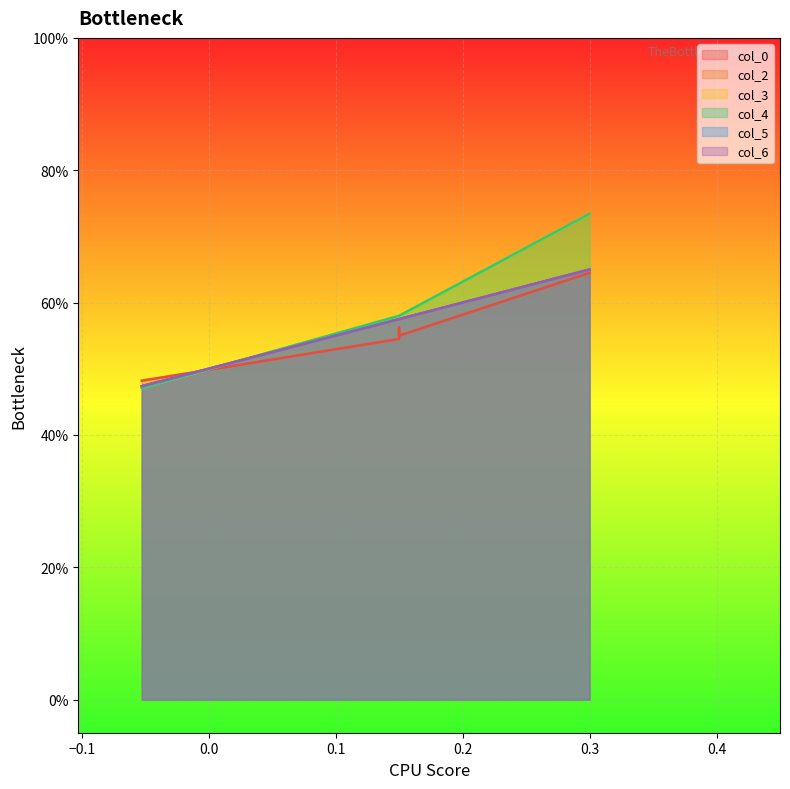

True or false: col_4 and col_2 cross at least once.

True